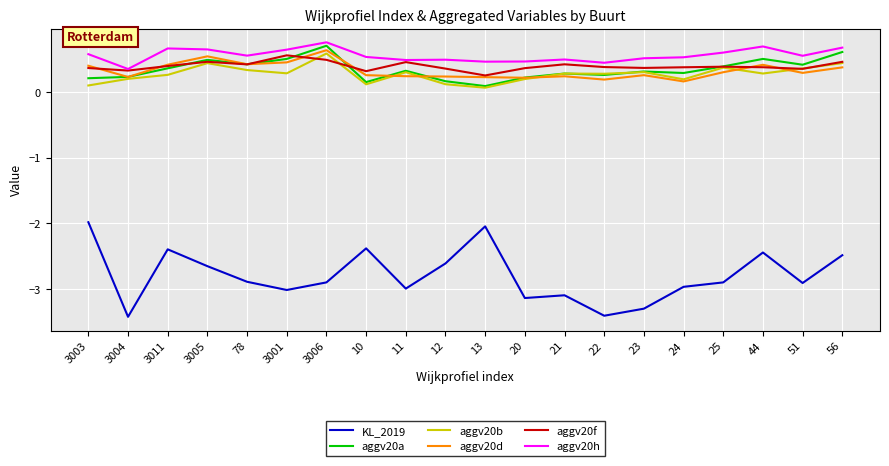

Which series has the largest range (max minus min)?

KL_2019